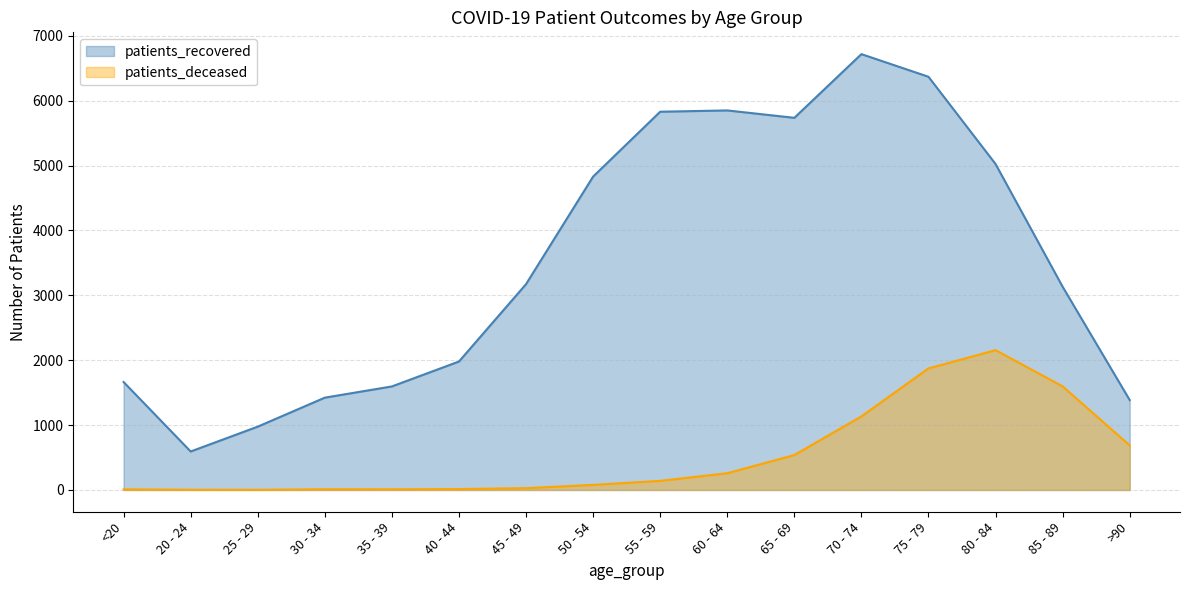

List the series in order of their peak value, highest first.

patients_recovered, patients_deceased